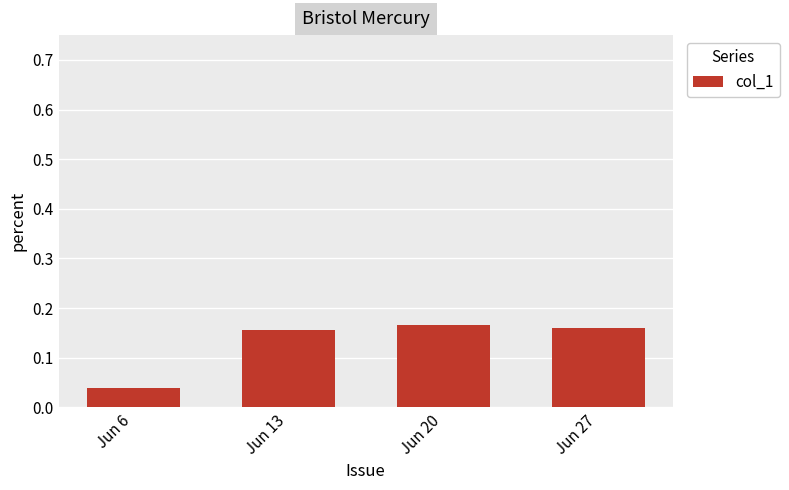

True or false: the data shows 0.1 at Jun 27.

False